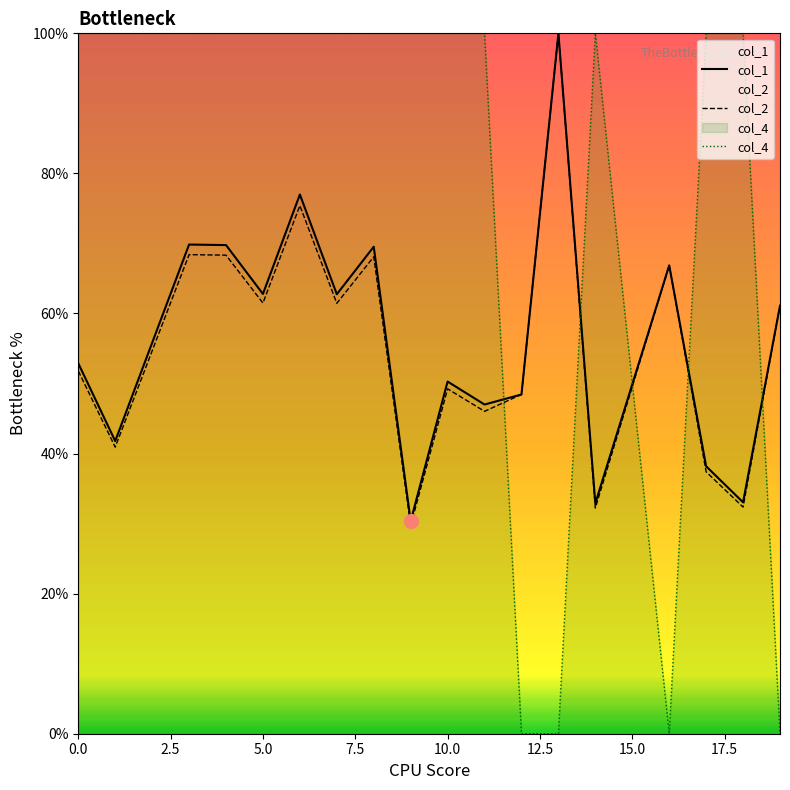

At 11, list the series in order from largest to smallest.

col_4, col_1, col_2